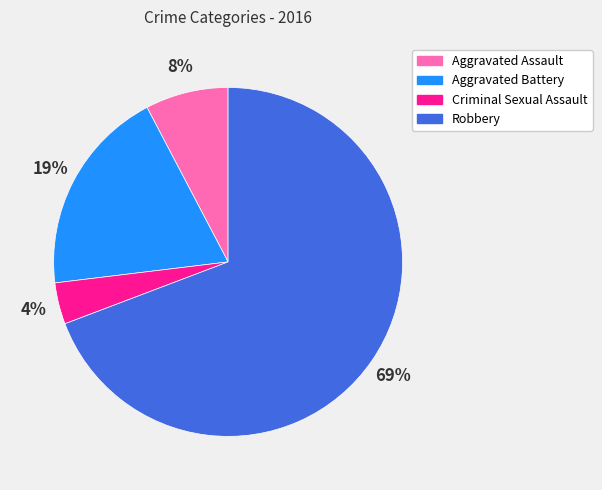

Which category has the biggest portion of the pie?

Robbery